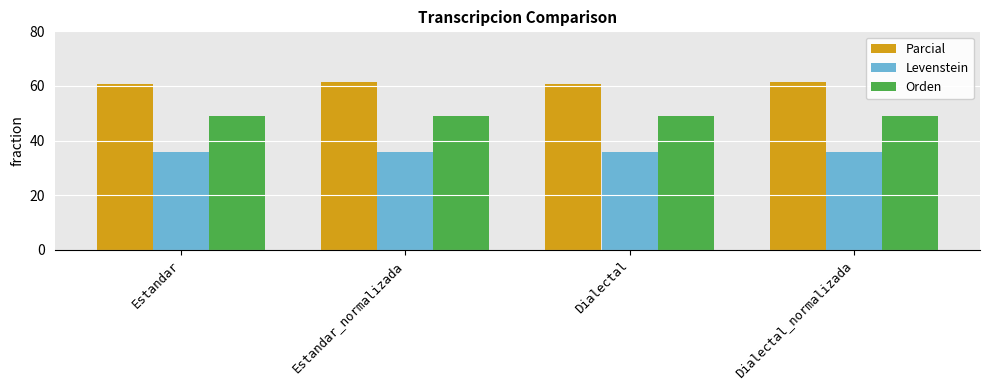

What are all the series names shown in the legend?

Parcial, Levenstein, Orden